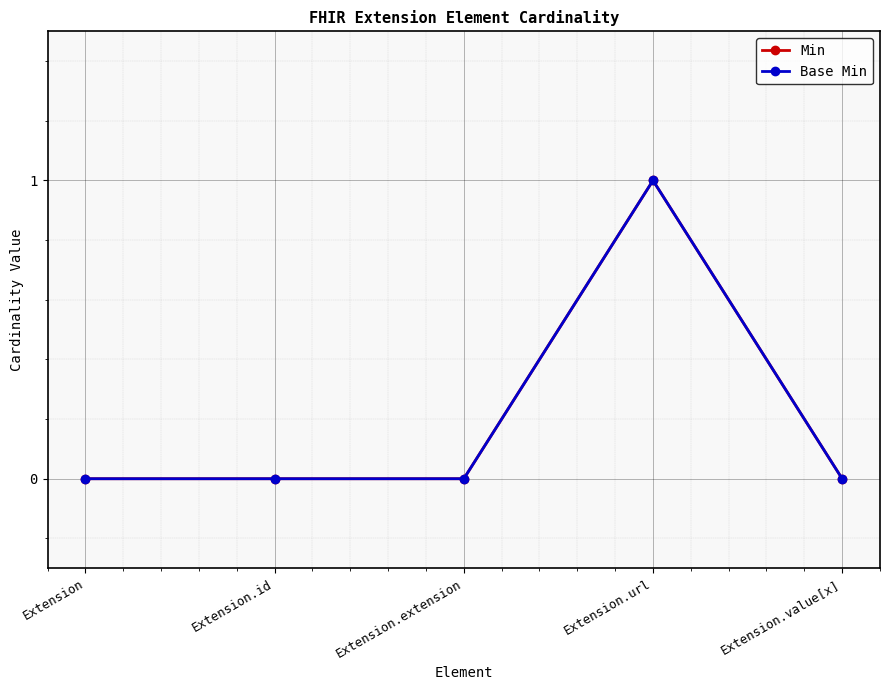

What position from the right is Extension.value[x]?

1